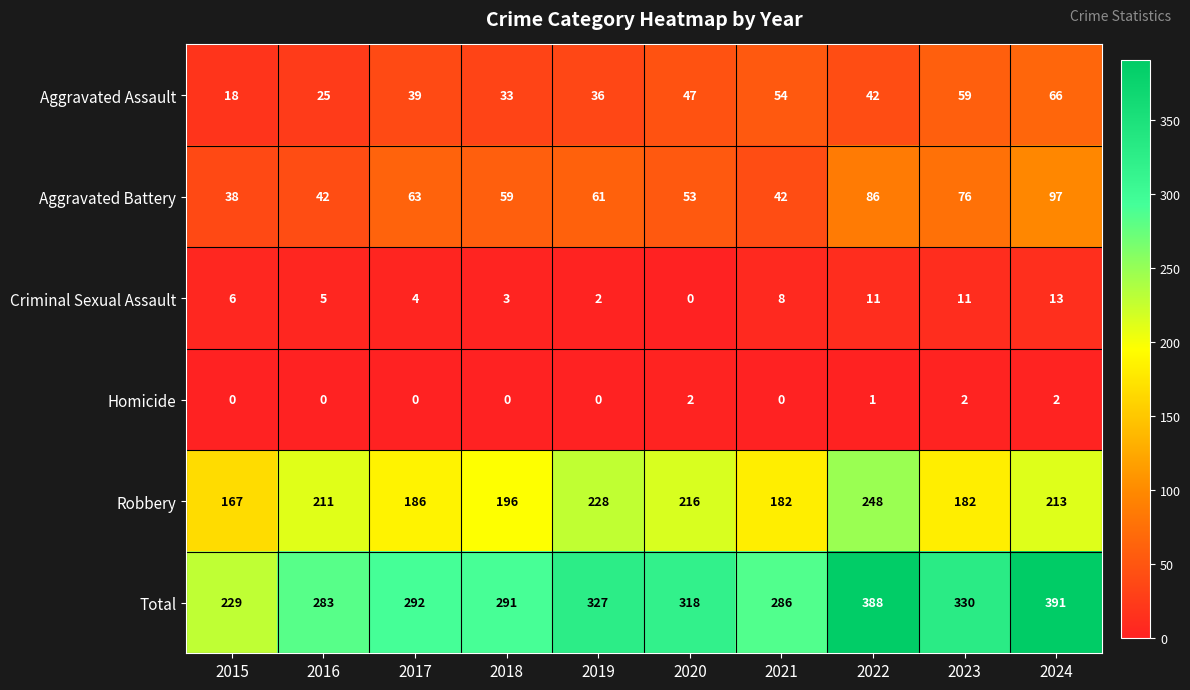

At which label is Aggravated Battery closest to 67?

2017